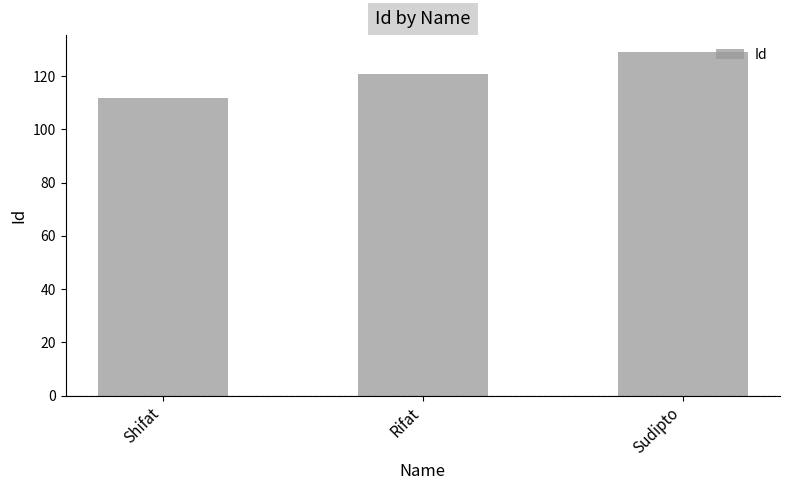

Reading left to right, what are all the values shown in this chart?

Shifat=112	Rifat=121	Sudipto=129